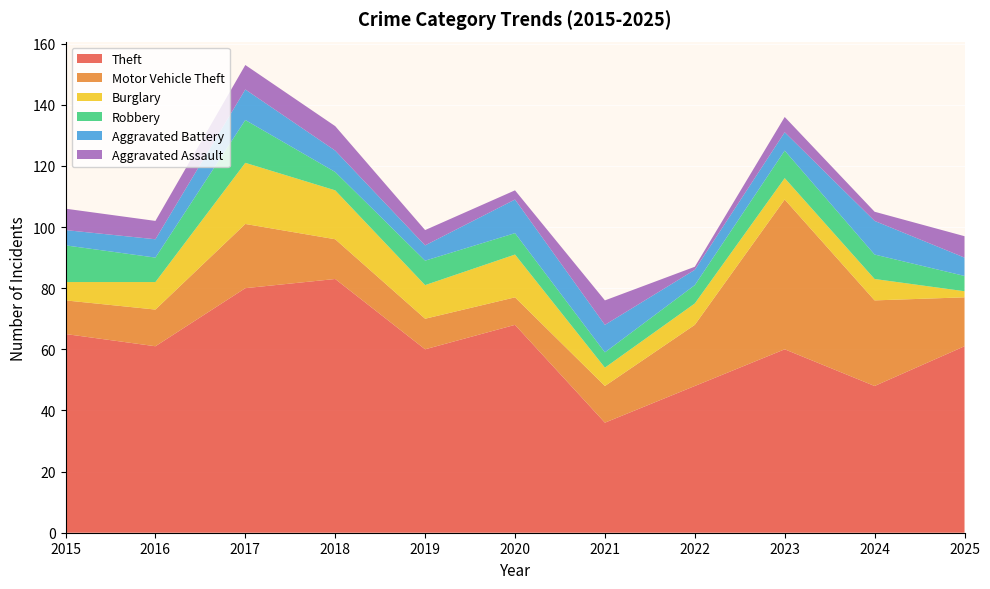

Reading left to right, transcribe all the data shown in this chart.

Theft: 65	61	80	83	60	68	36	48	60	48	61
Motor Vehicle Theft: 11	12	21	13	10	9	12	20	49	28	16
Burglary: 6	9	20	16	11	14	6	7	7	7	2
Robbery: 12	8	14	6	8	7	5	6	9	8	5
Aggravated Battery: 5	6	10	7	5	11	9	5	6	11	6
Aggravated Assault: 7	6	8	8	5	3	8	1	5	3	7